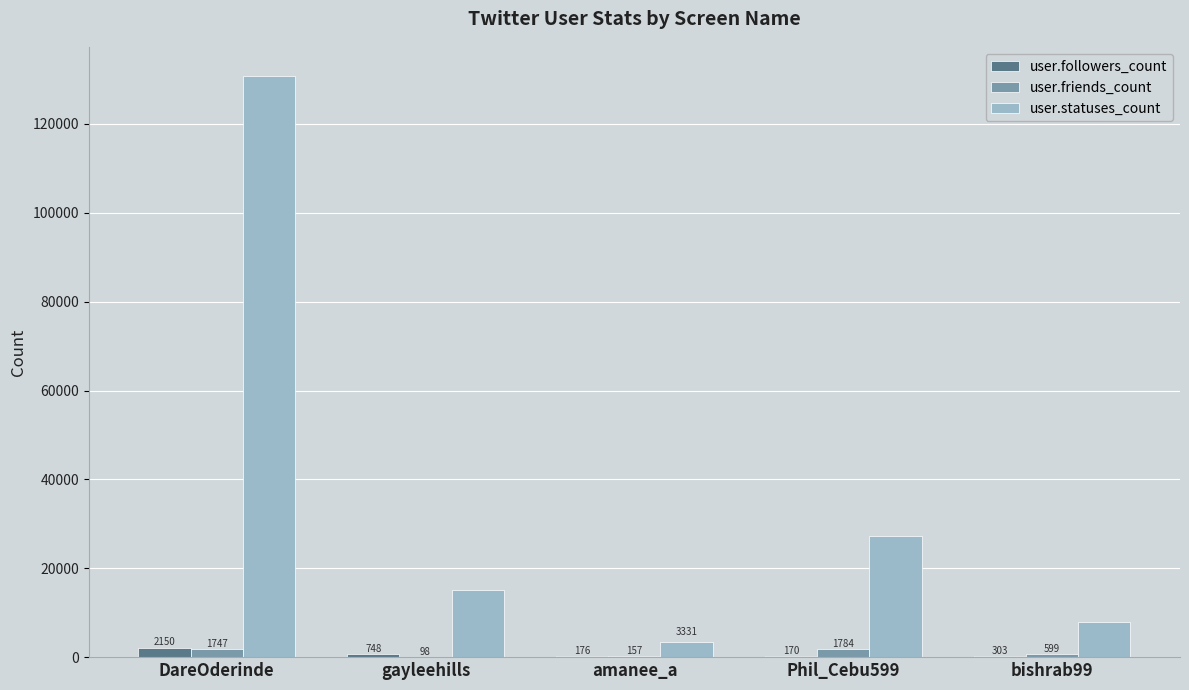

Which series has the largest total across all categories?

user.statuses_count